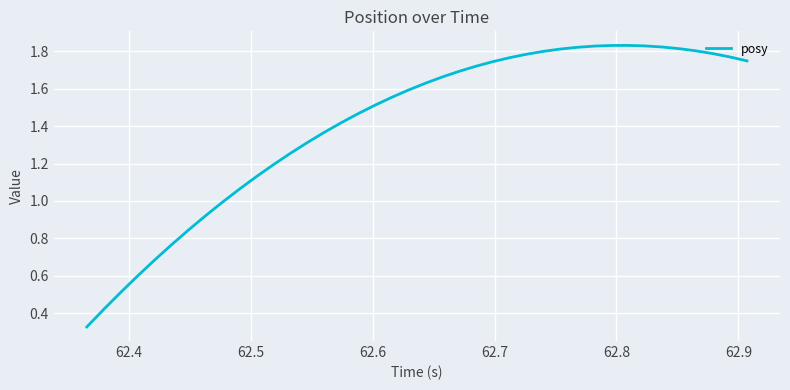

Does the chart display data point markers on the line(s)?

No